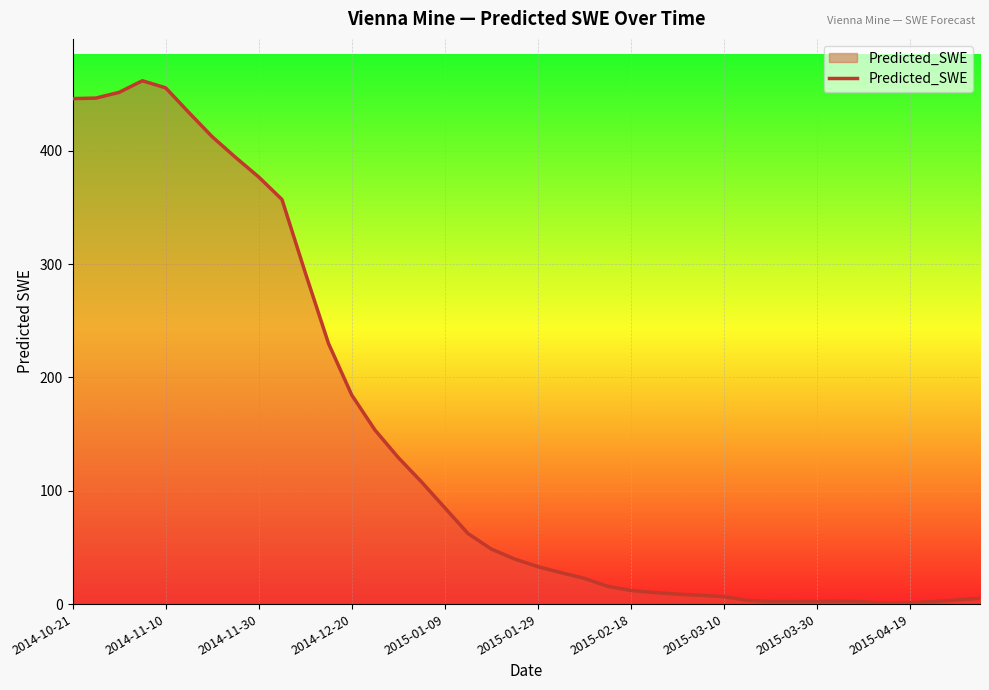

What is the sum of all values?

5740.0